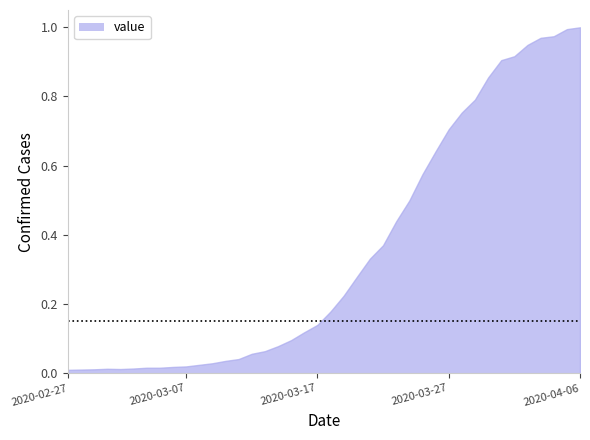

Does the chart display data point markers on the line(s)?

No